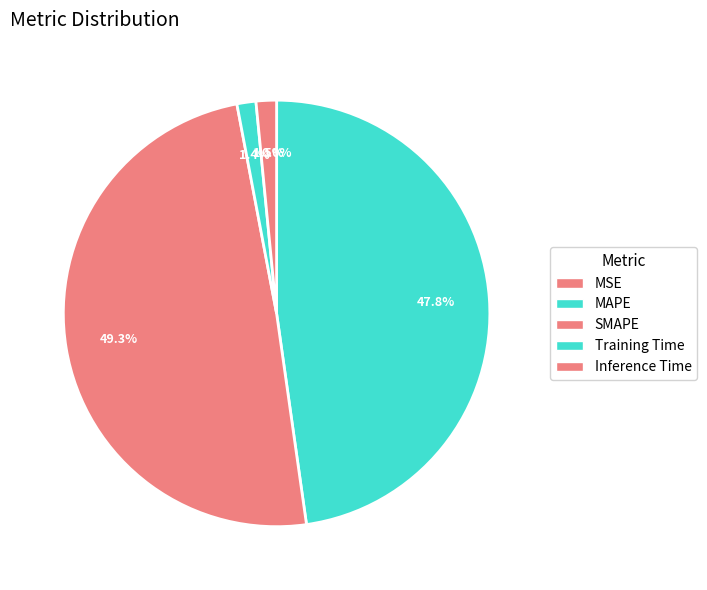

What portion of the pie excludes MAPE?

52.2%